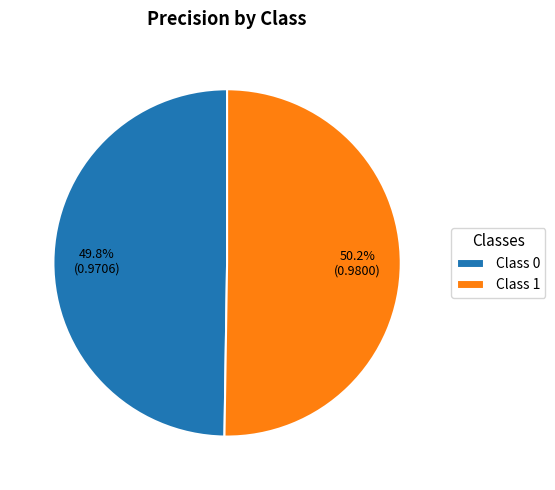

Combined, do Class 0 and Class 1 account for over 50%?

Yes